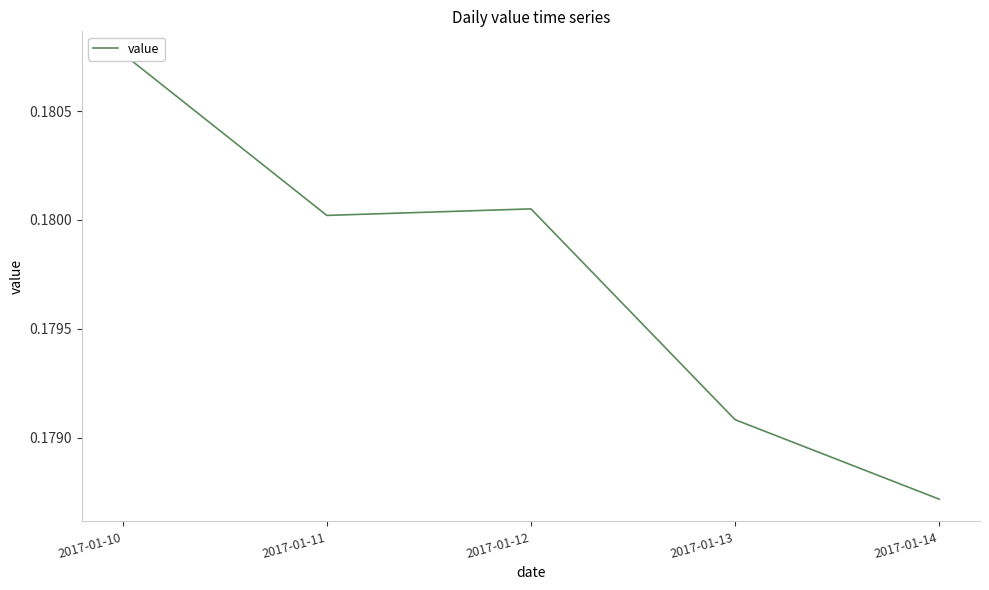

Where is the first local minimum?

2017-01-11